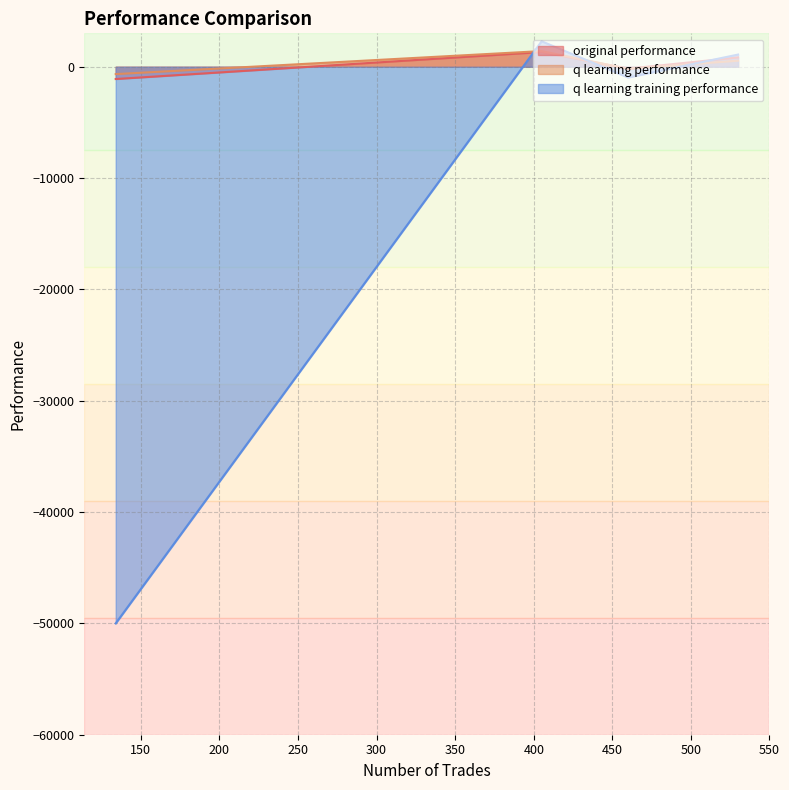

What is the average value of the q learning training performance series?

-11896.6